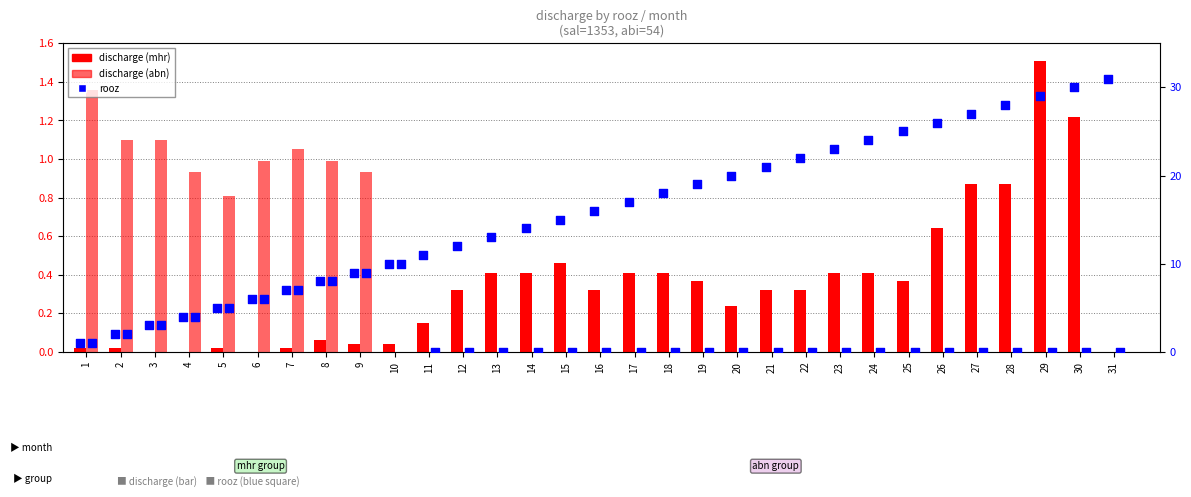

Which series contains the highest Y value?

rooz mhr